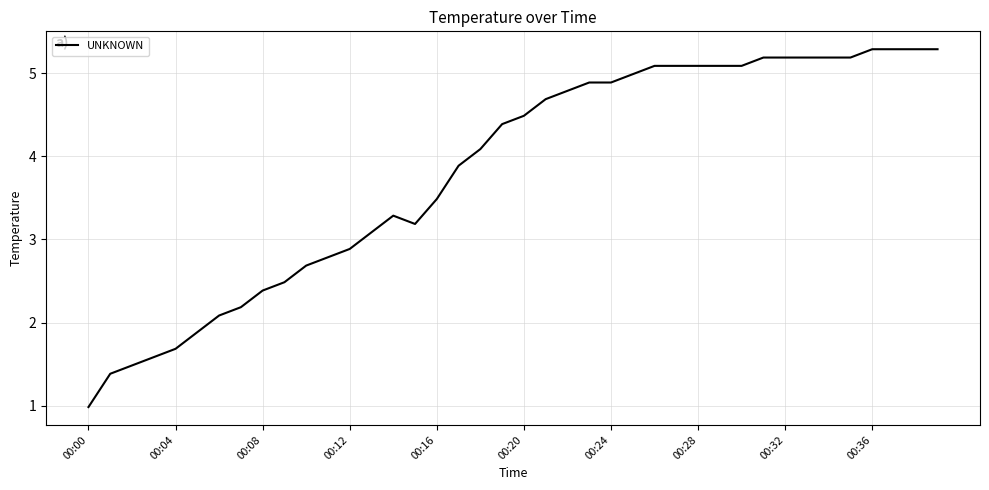

Reading left to right, what are all the values shown in this chart?

1.0	1.4	1.5	1.6	1.7	1.9	2.1	2.2	2.4	2.5	2.7	2.8	2.9	3.1	3.3	3.2	3.5	3.9	4.1	4.4	4.5	4.7	4.8	4.9	4.9	5.0	5.1	5.1	5.1	5.1	5.1	5.2	5.2	5.2	5.2	5.2	5.3	5.3	5.3	5.3